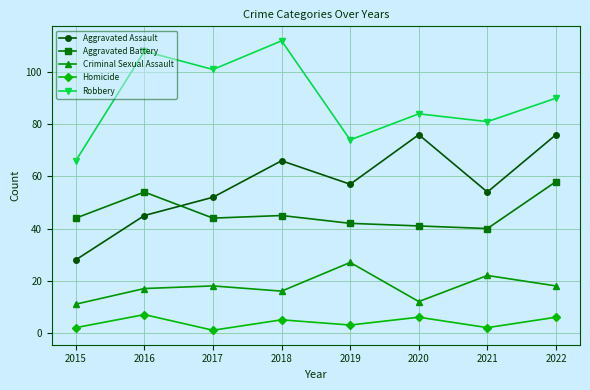

The Criminal Sexual Assault series shows 35 at 2021. True or false?

False